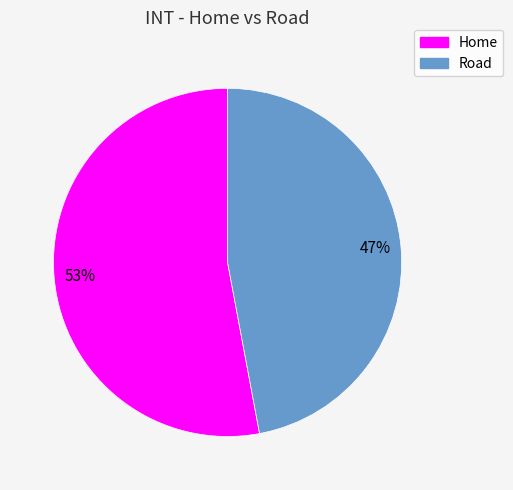

Is it true that Home is 53% of the pie?

True